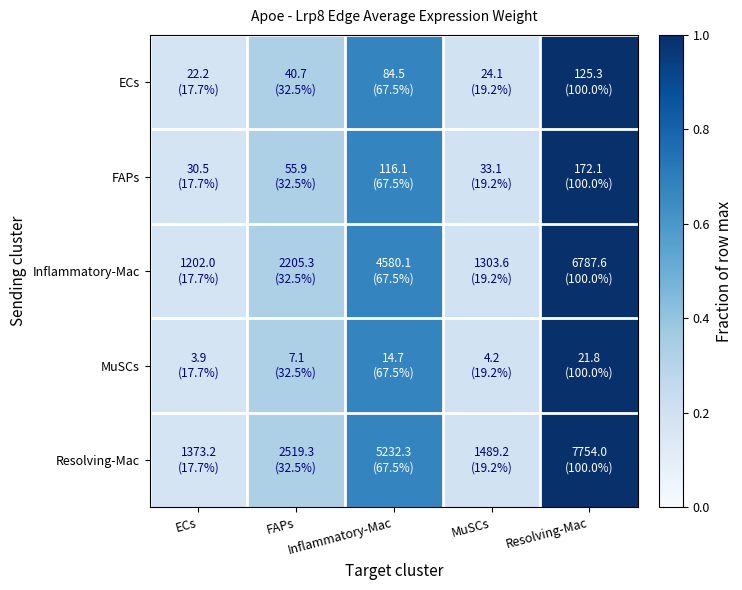

At how many categories does at least one series exceed 0?

5